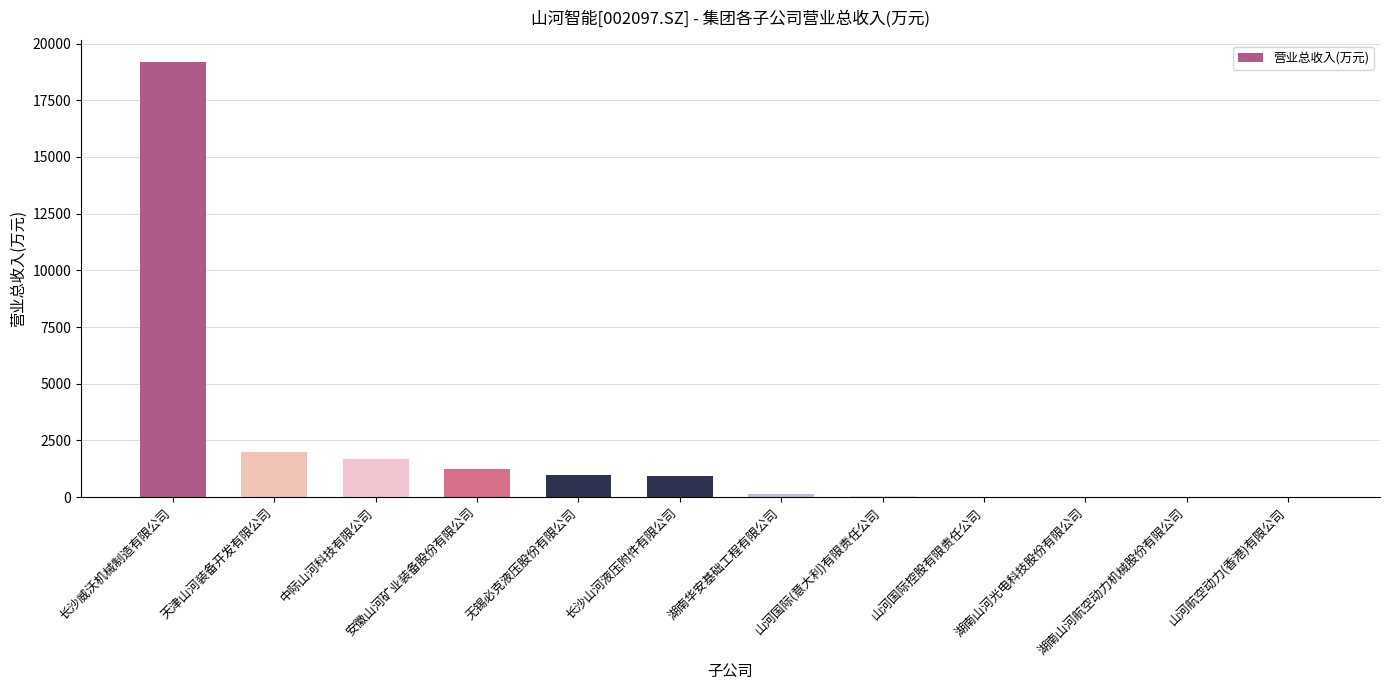

What is the average value?

2179.8